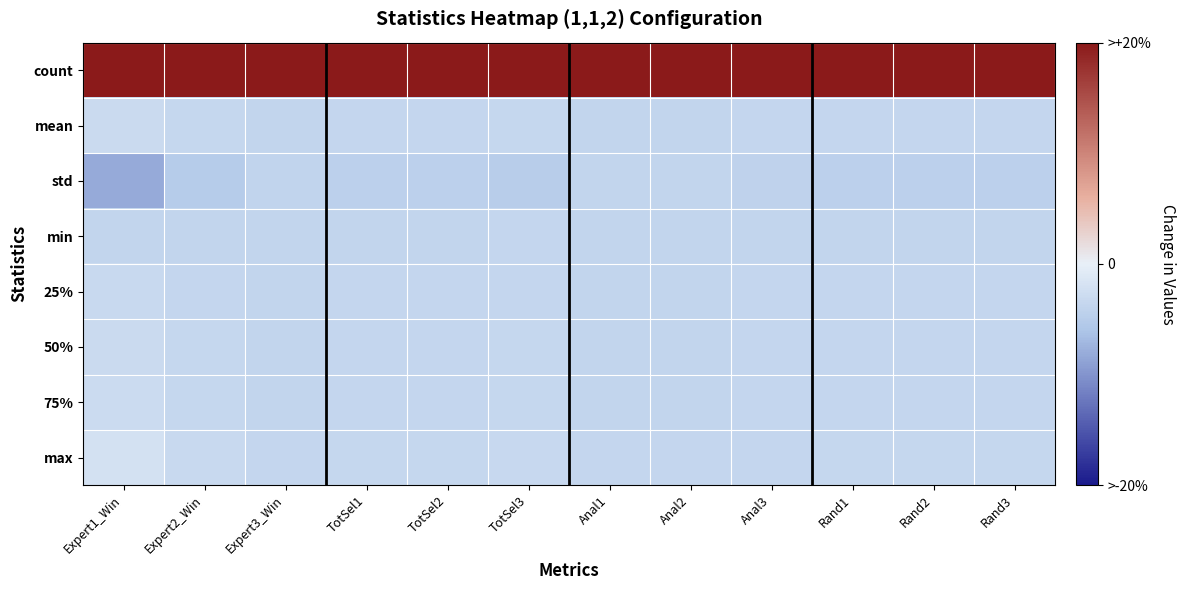

Which series has the largest total across all categories?

count